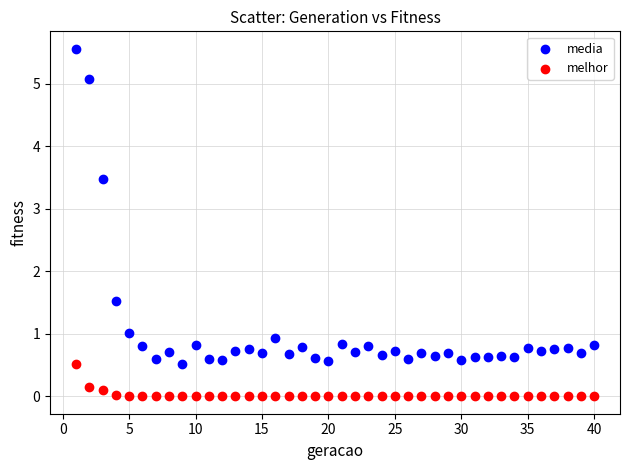

What are all the series names shown in the legend?

media, melhor